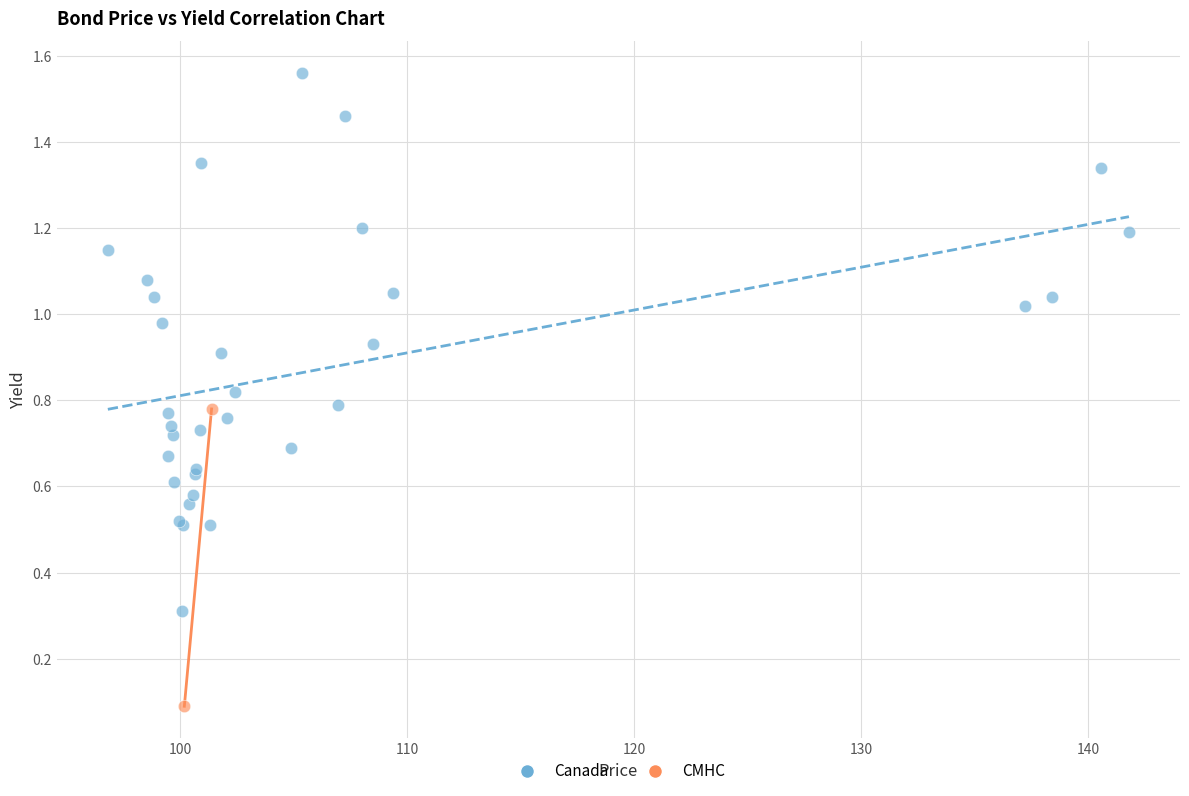

What are all the series names shown in the legend?

Canada, CMHC